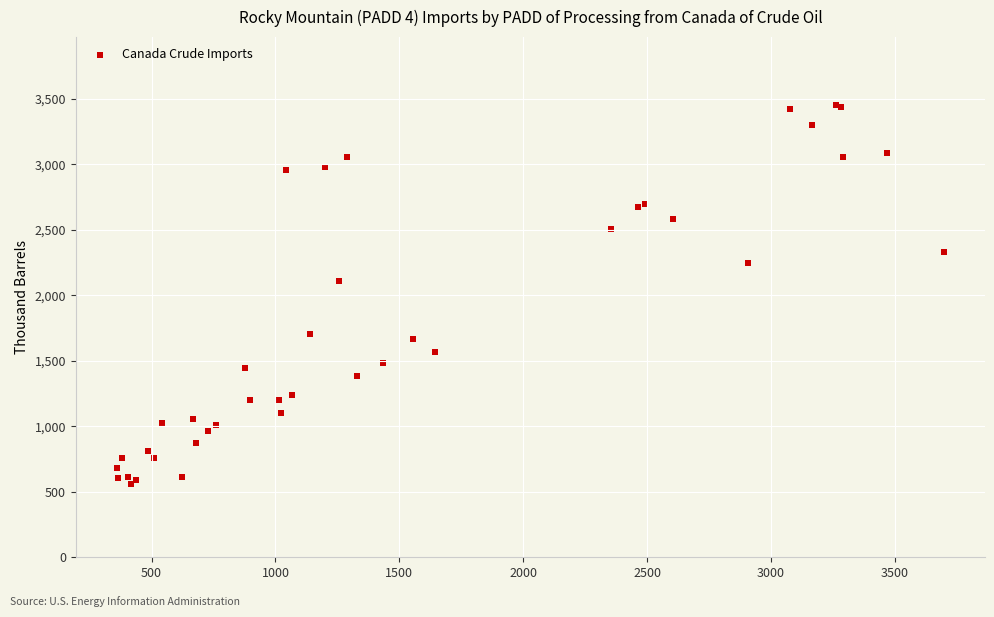

What Y value in the scatter plot is closest to 2006?

2108